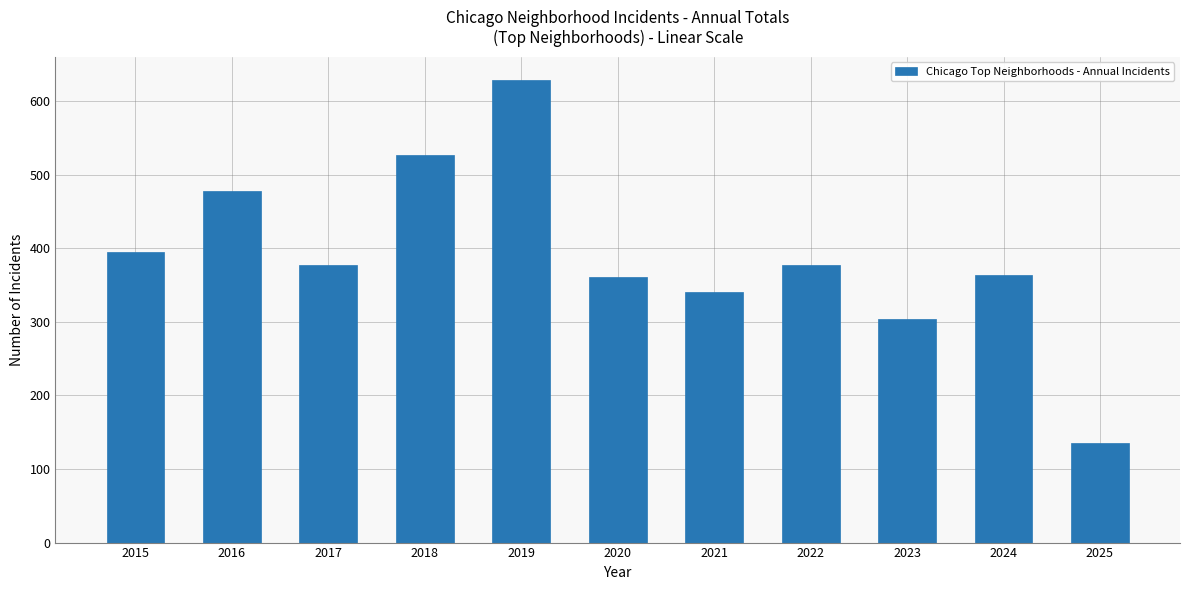

Does the chart contain stacked bars?

No